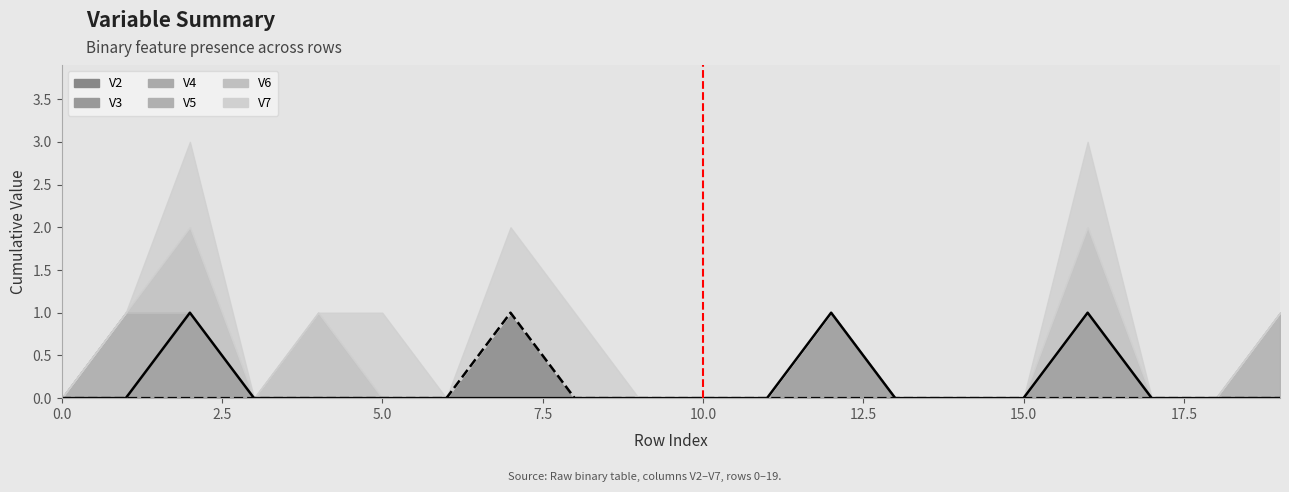

How many interior local peaks does the V2 line series have?

1